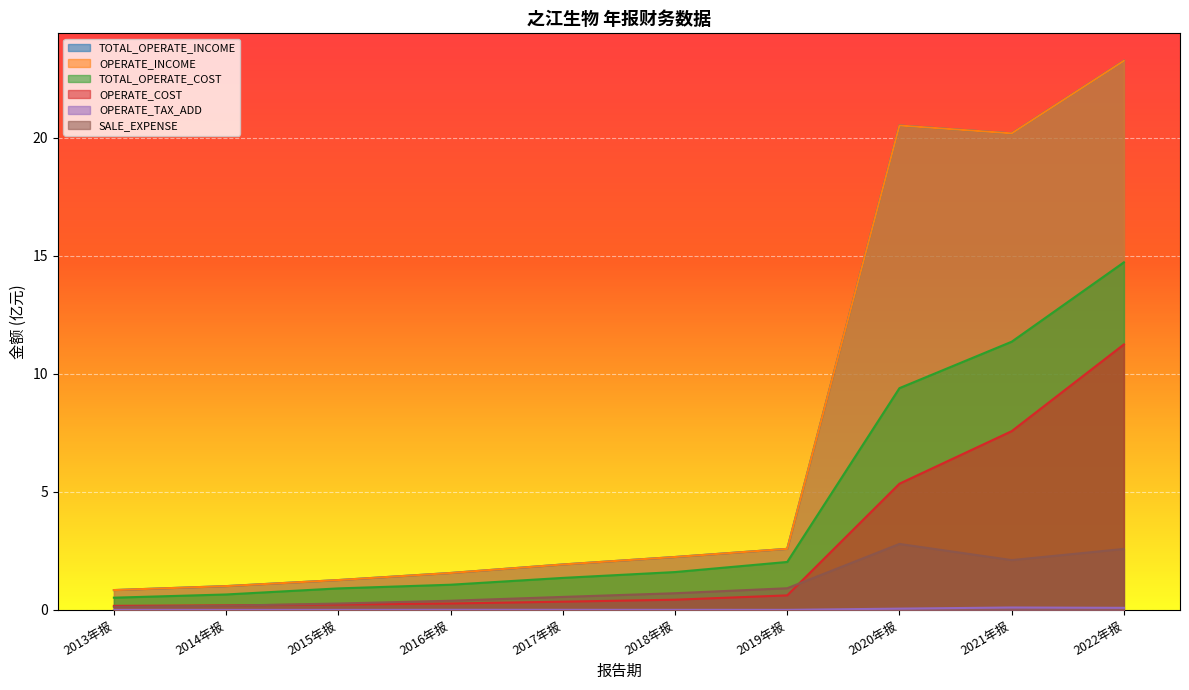

How many categories are shown in the chart?

10